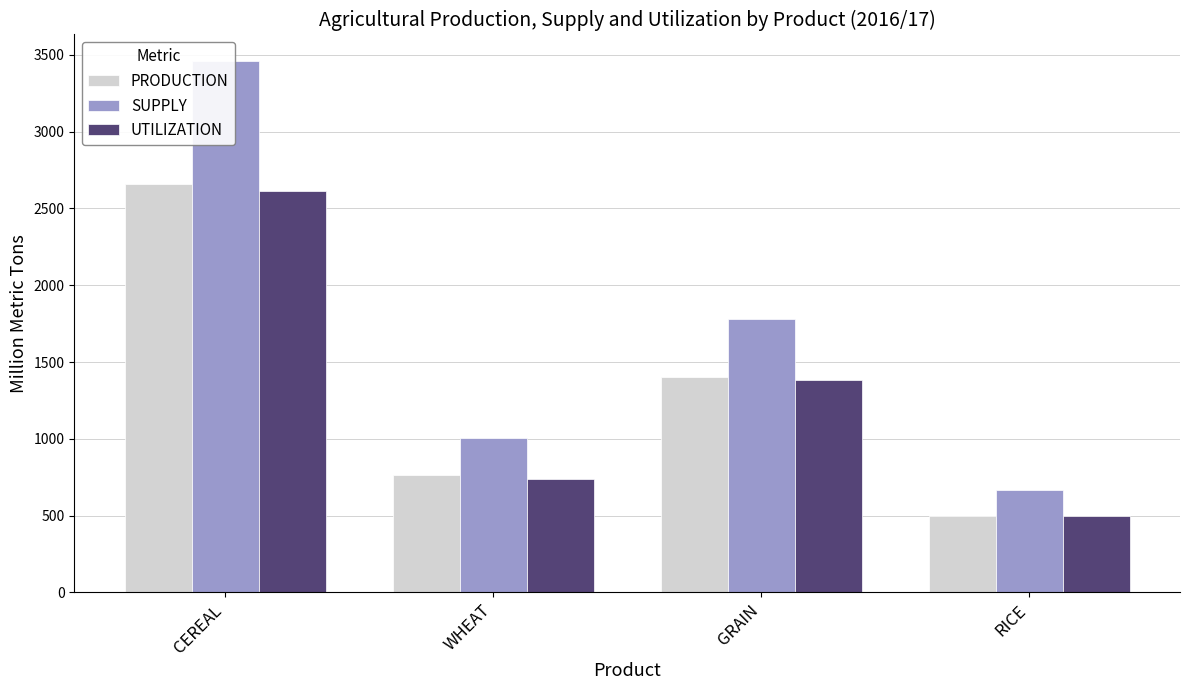

Where does the SUPPLY series first go above 1783?

CEREAL